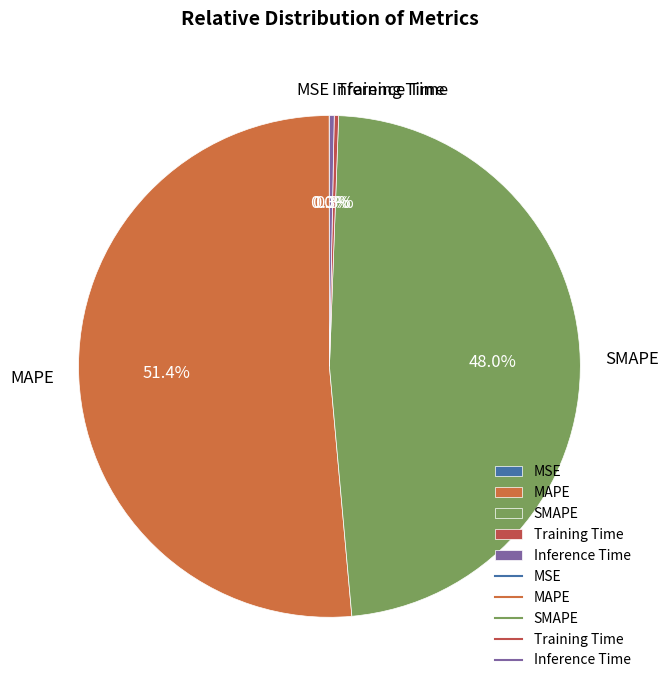

To the nearest percent, what is the combined percentage of Inference Time and Training Time?

1%